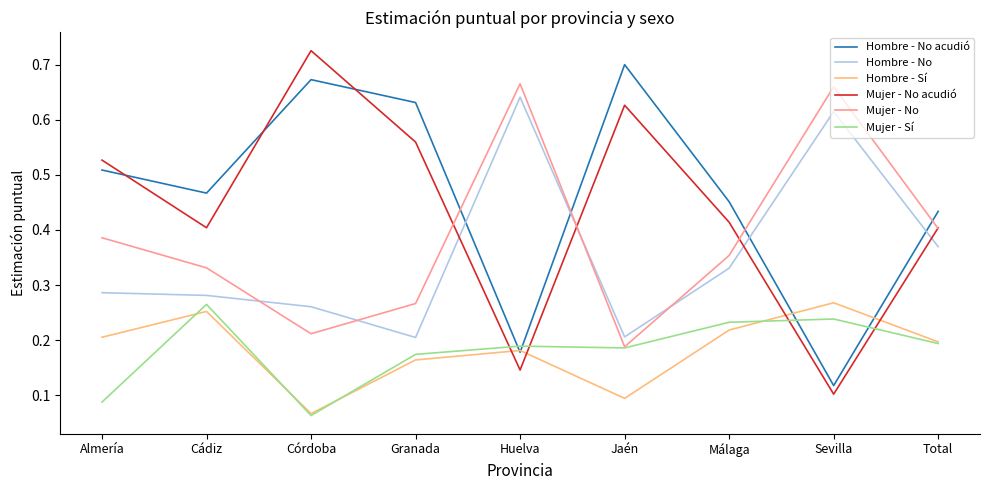

At which label does Hombre - No acudió reach its peak?

Jaén